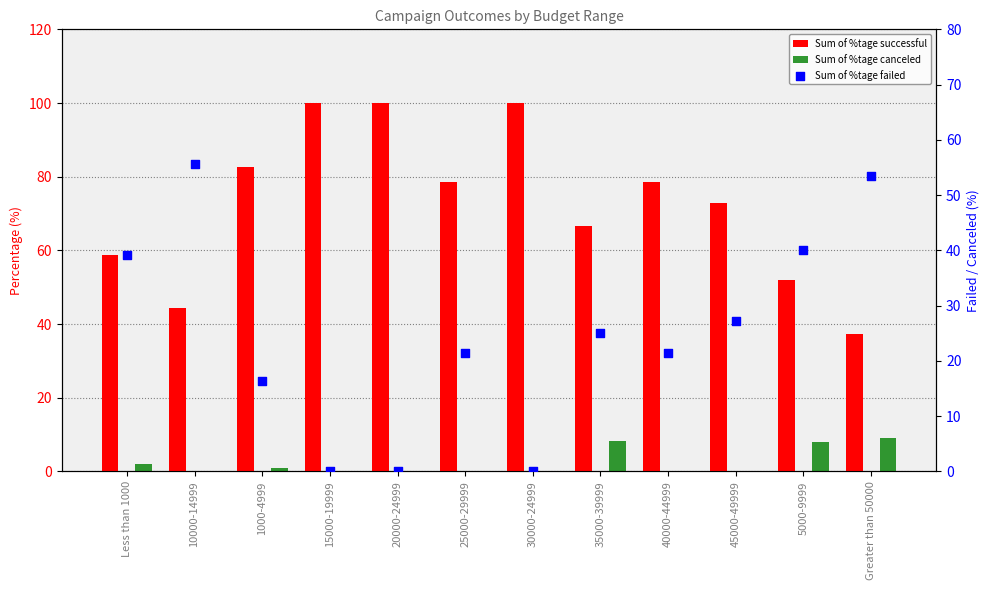

Which series has the largest Y range (max minus min)?

Sum of %tage successful